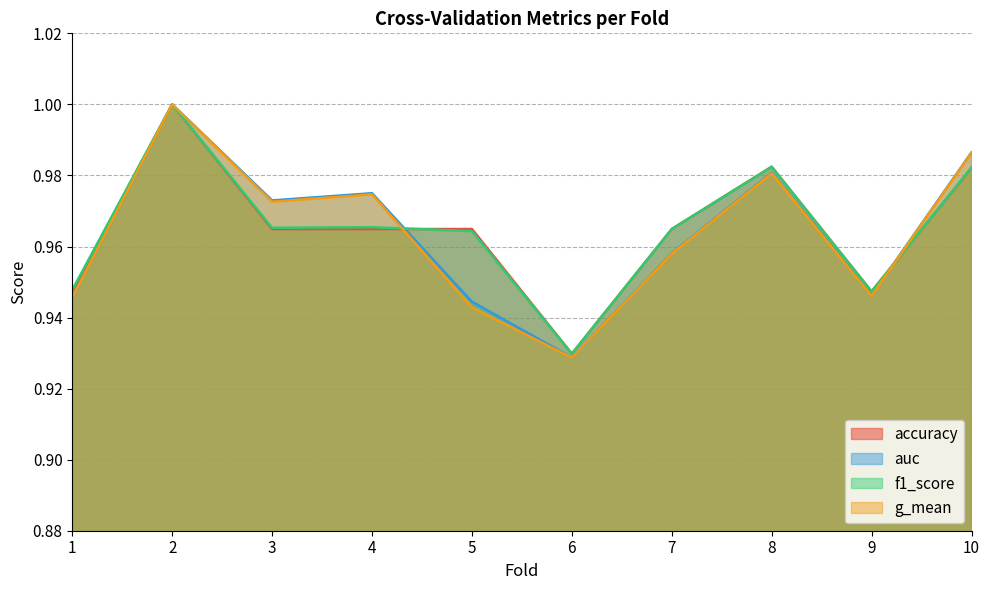

Which series has the largest range (max minus min)?

g_mean